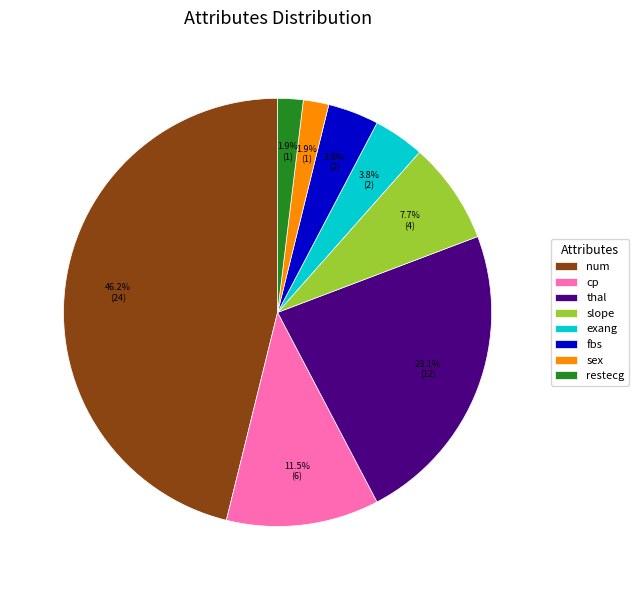

What percentage do slope and exang together represent?

11.5%